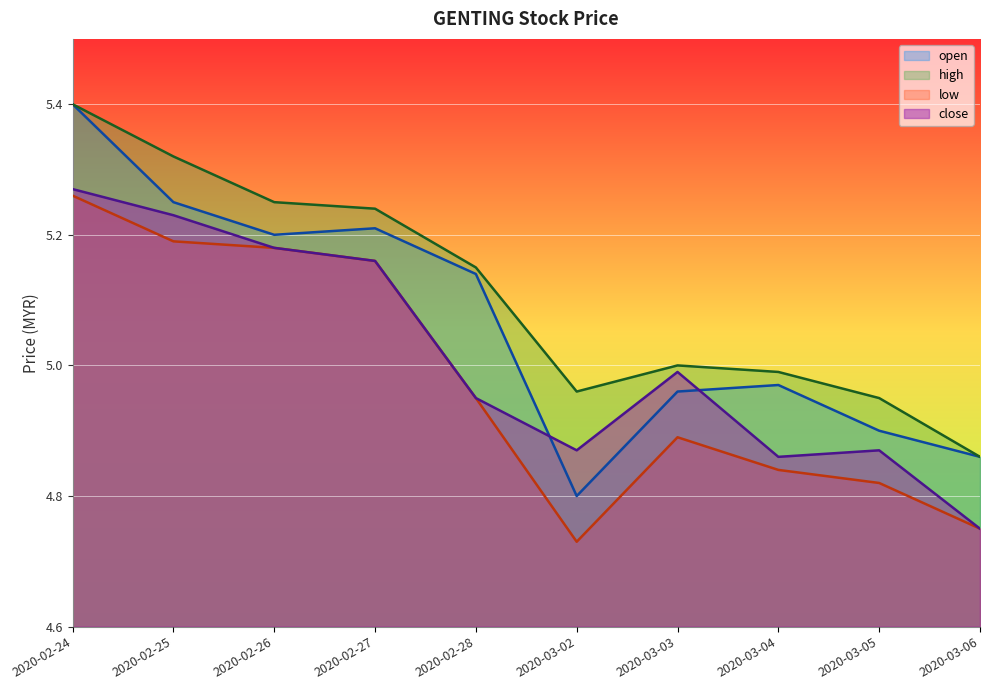

Which category has the highest value across all series?

2020-02-24